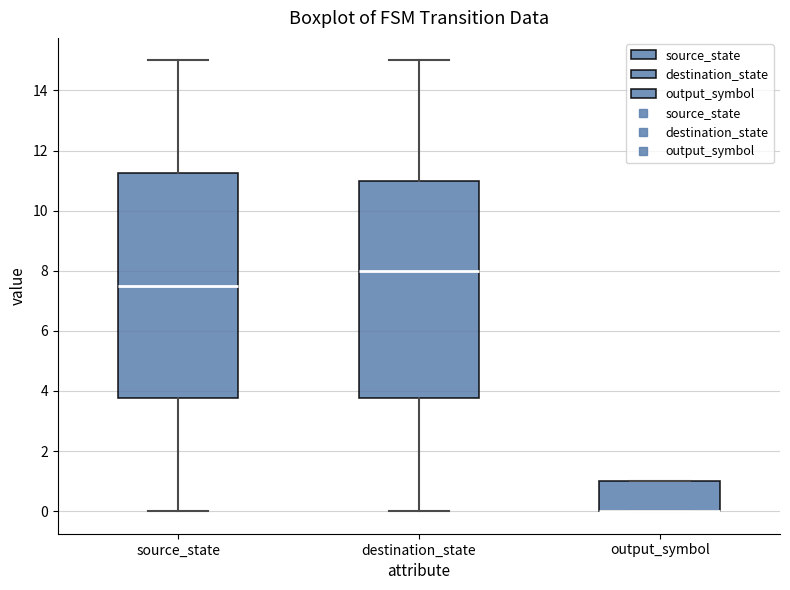

Where is the upper edge of the box for output_symbol on the y-axis? The values are not printed on the chart, so give them approximately, as read against the axis.

1.0